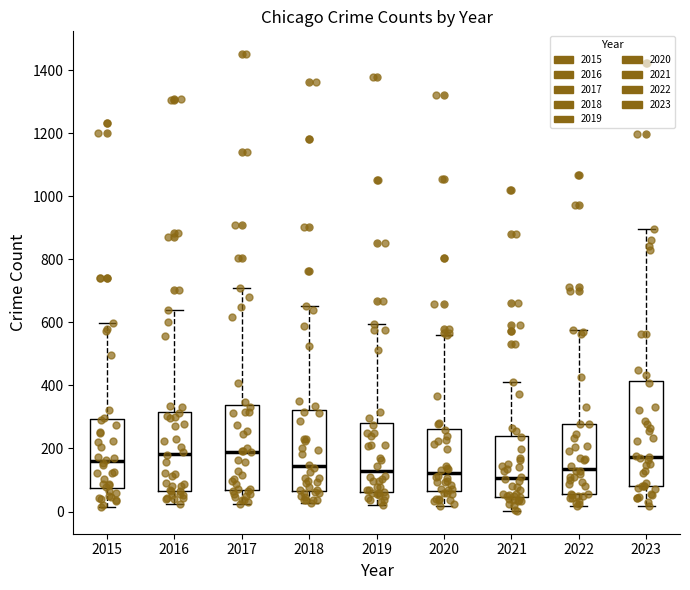

Reading left to right, read every box against the y-axis: the position of its median line, the range the box covers, and the ends of its whiskers. The values are not printed on the chart, so give them approximately, as read against the axis.

2015: median 160, box 80 to 300, whiskers 20 to 600
2016: median 180, box 60 to 320, whiskers 20 to 640
2017: median 180, box 60 to 340, whiskers 20 to 720
2018: median 140, box 60 to 320, whiskers 20 to 660
2019: median 120, box 60 to 280, whiskers 20 to 600
2020: median 120, box 60 to 260, whiskers 20 to 560
2021: median 100, box 40 to 240, whiskers 0 to 420
2022: median 140, box 60 to 280, whiskers 20 to 580
2023: median 180, box 80 to 420, whiskers 20 to 900